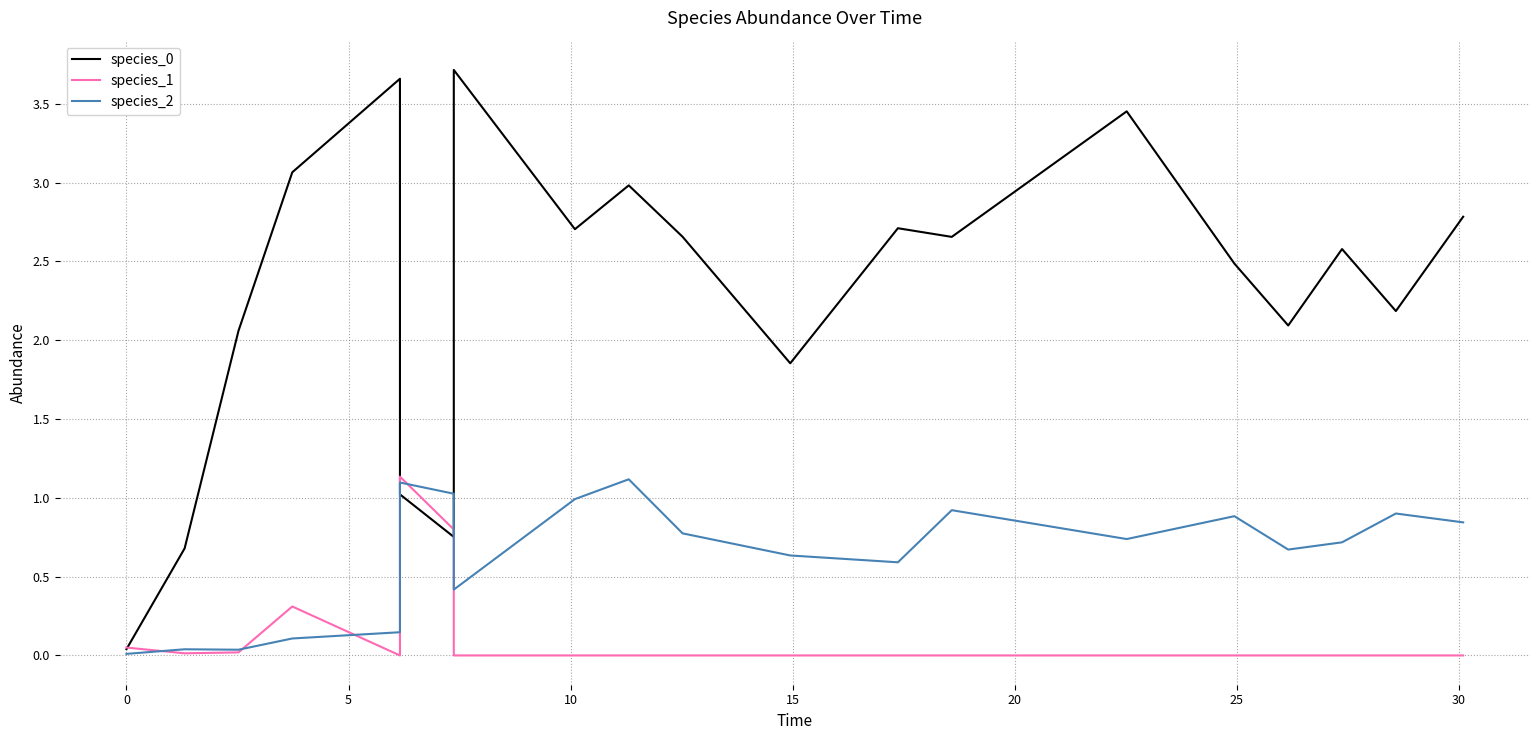

Is it true that species_0 equals 0.9 at 15?

False